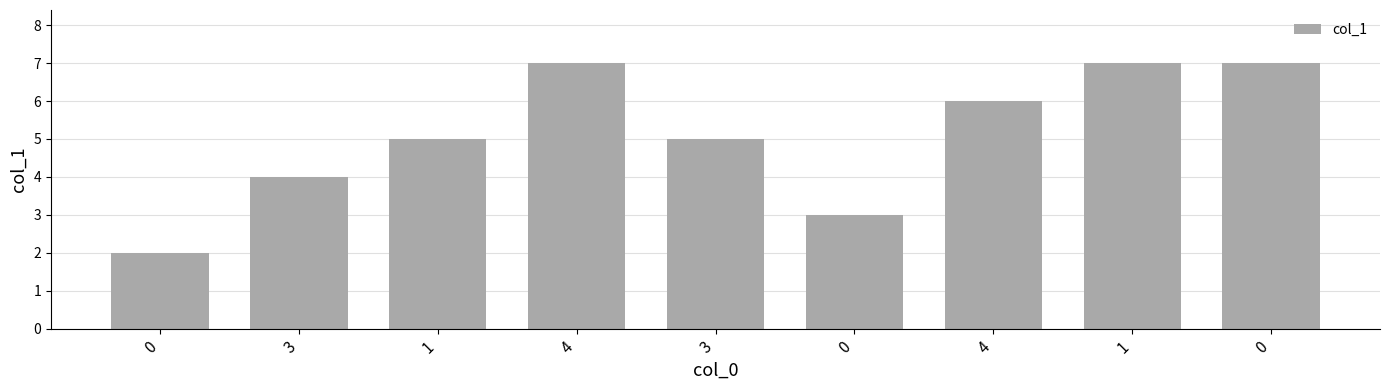

Count the number of data series in this chart.

1